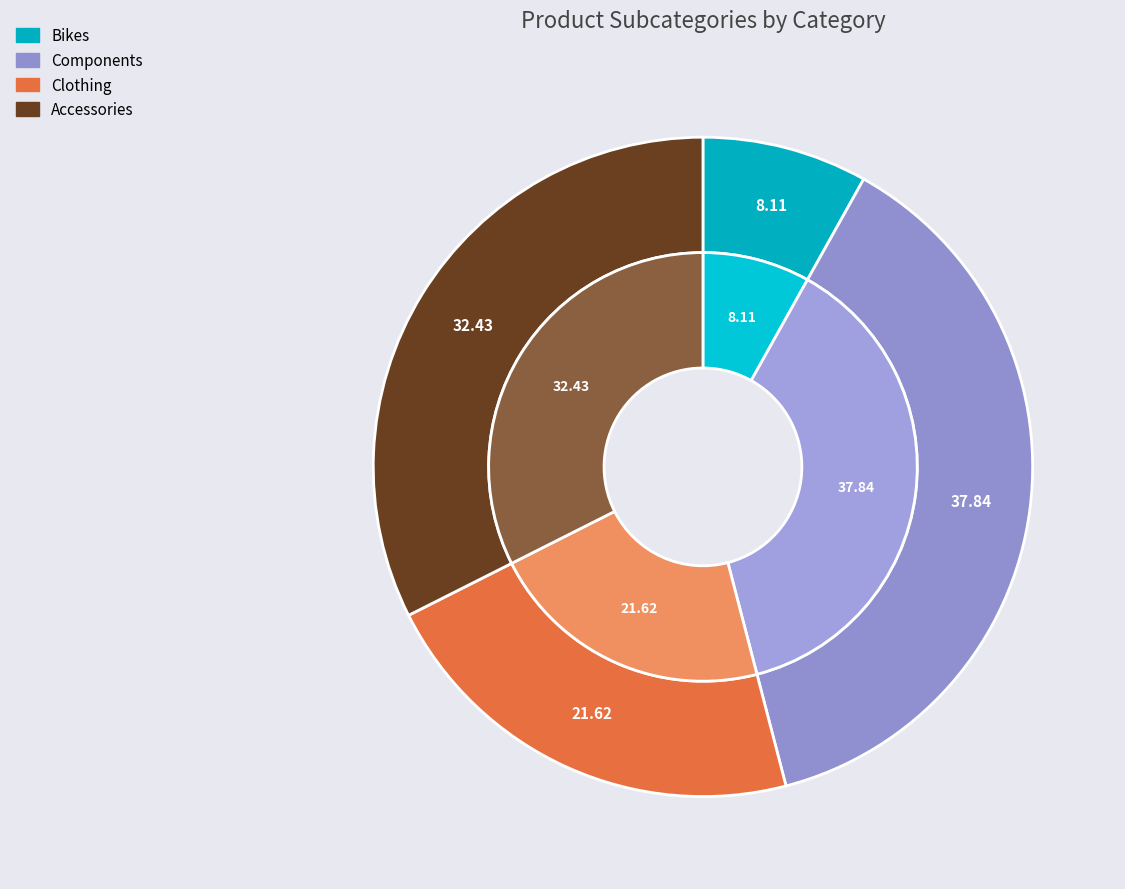

Is there any slice that represents more than half of the pie?

No